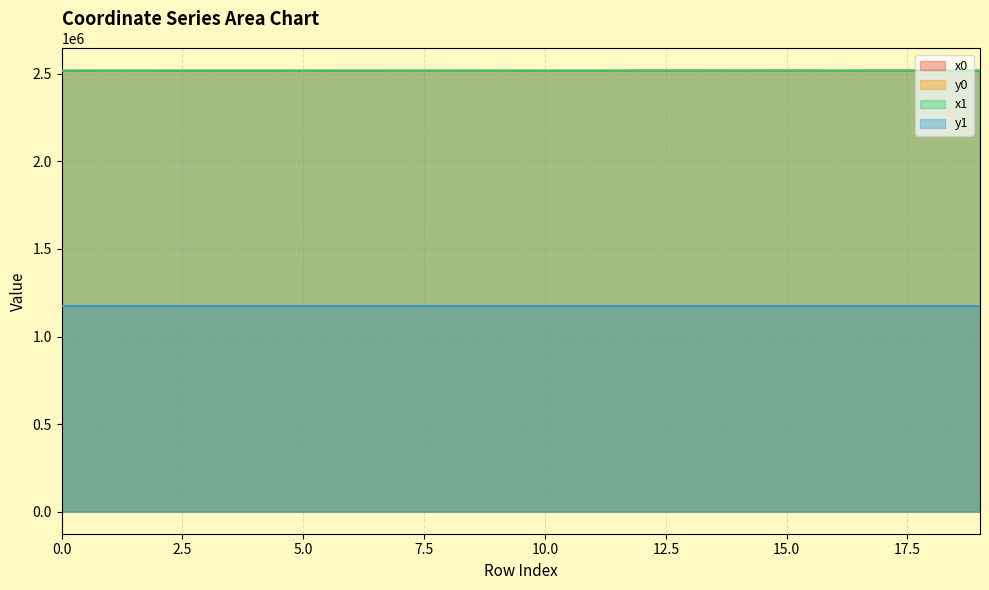

Rank the categories by x1 value from lowest to highest.

10, 11, 1, 5, 2, 3, 4, 0, 6, 7, 8, 16, 9, 14, 12, 13, 15, 17, 18, 19